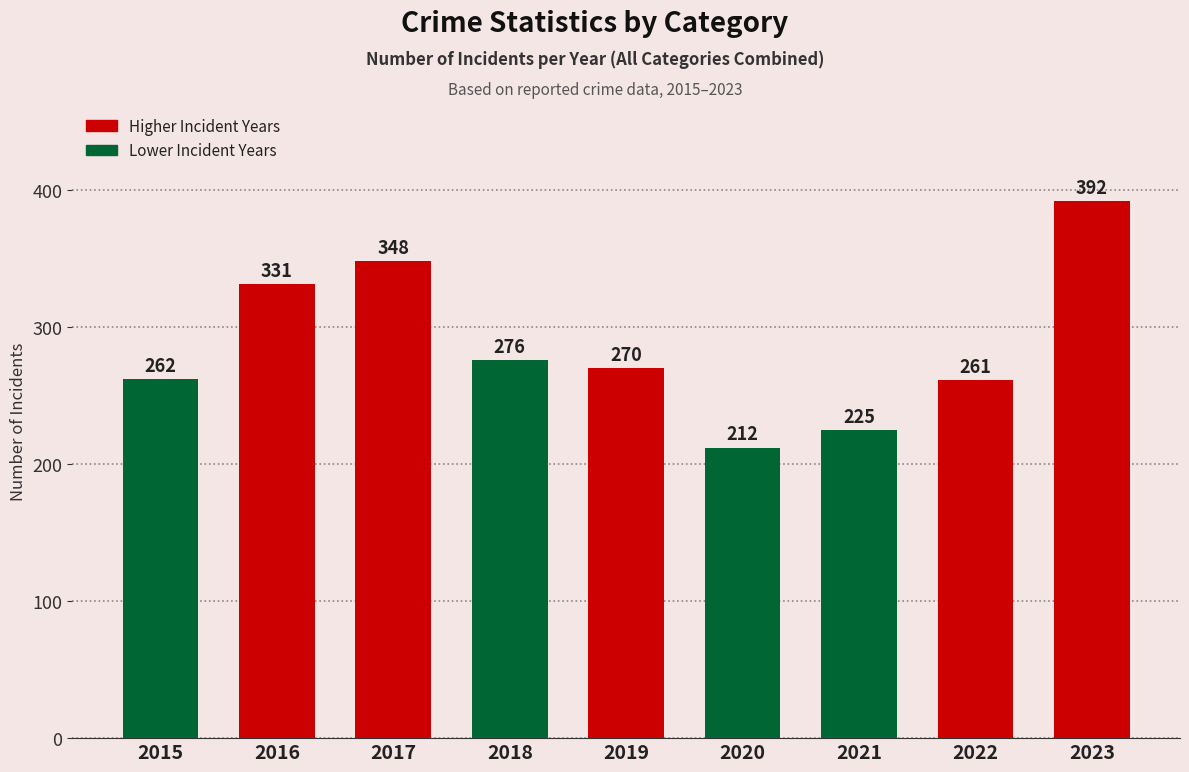

At which label does the data first exceed 270?

2016